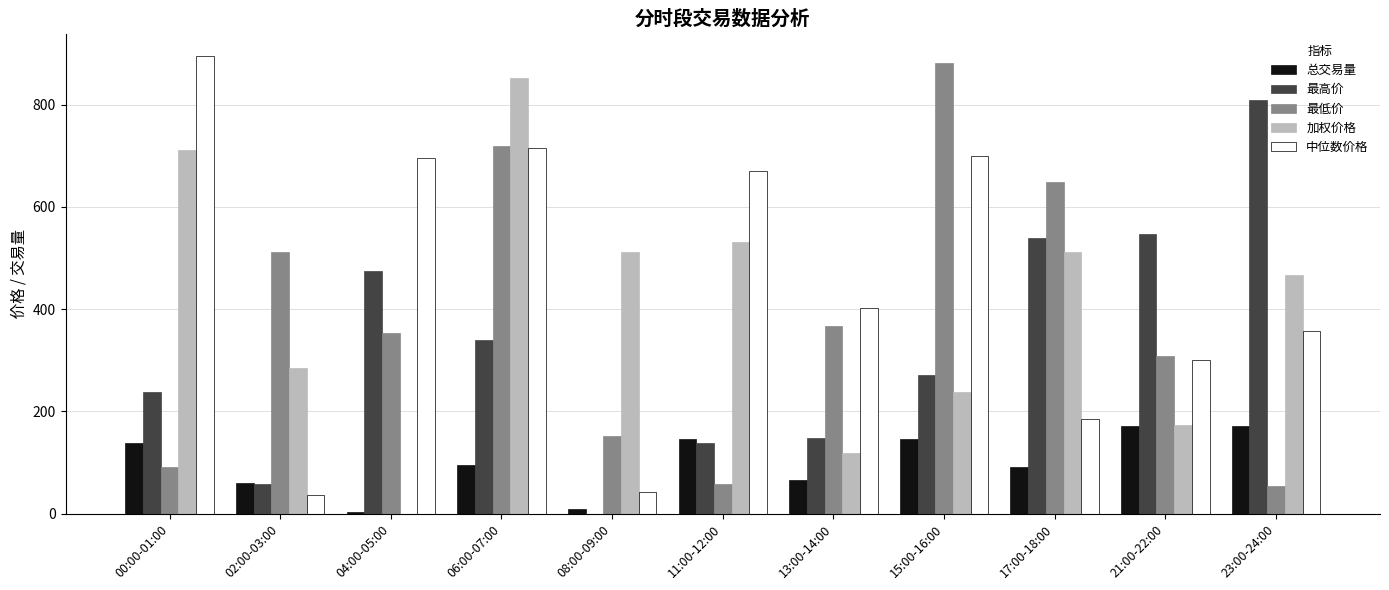

What is the total value across all series at 21:00-22:00?

1499.1